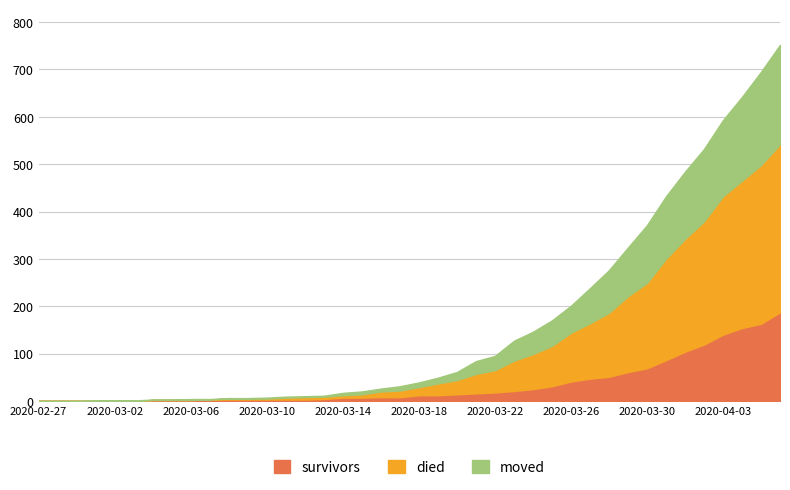

At which category is the sum across all series the highest?

2020-04-06